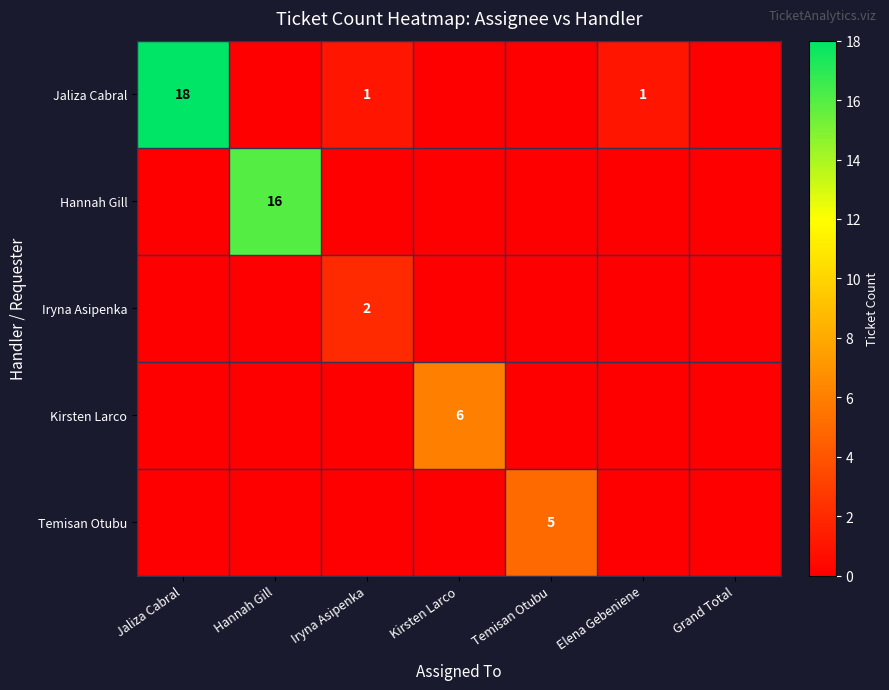

The Temisan Otubu series shows 3 at Temisan Otubu. True or false?

False